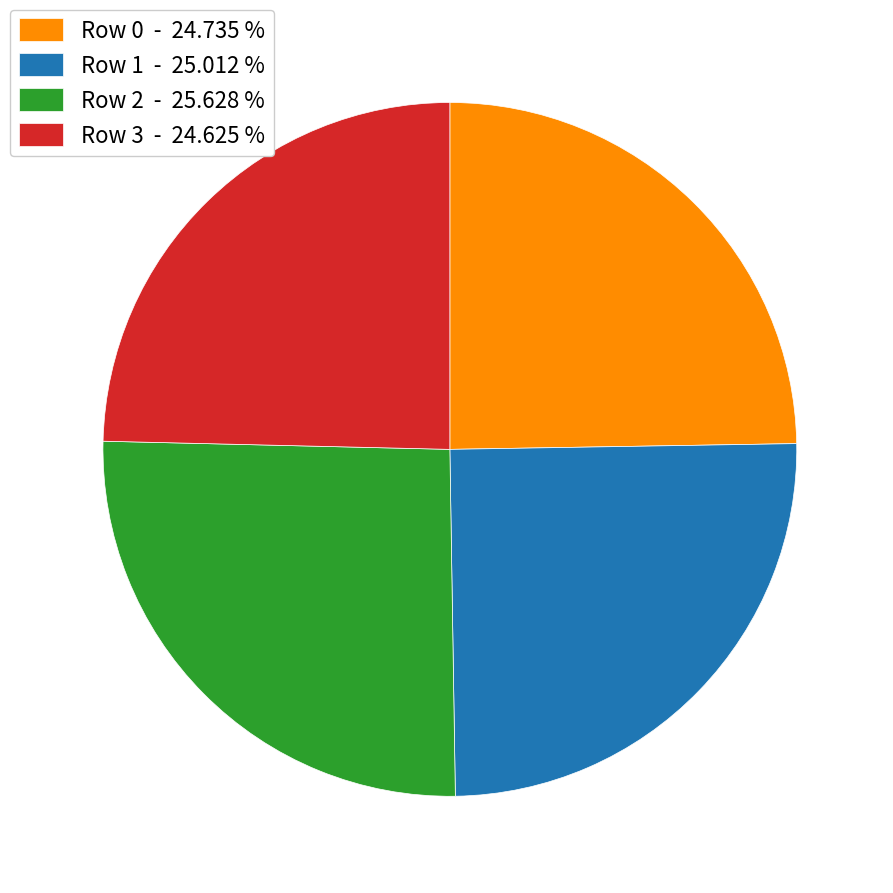

Is the sum of Row 2 - 25.628 % and Row 1 - 25.012 % greater than half?

Yes